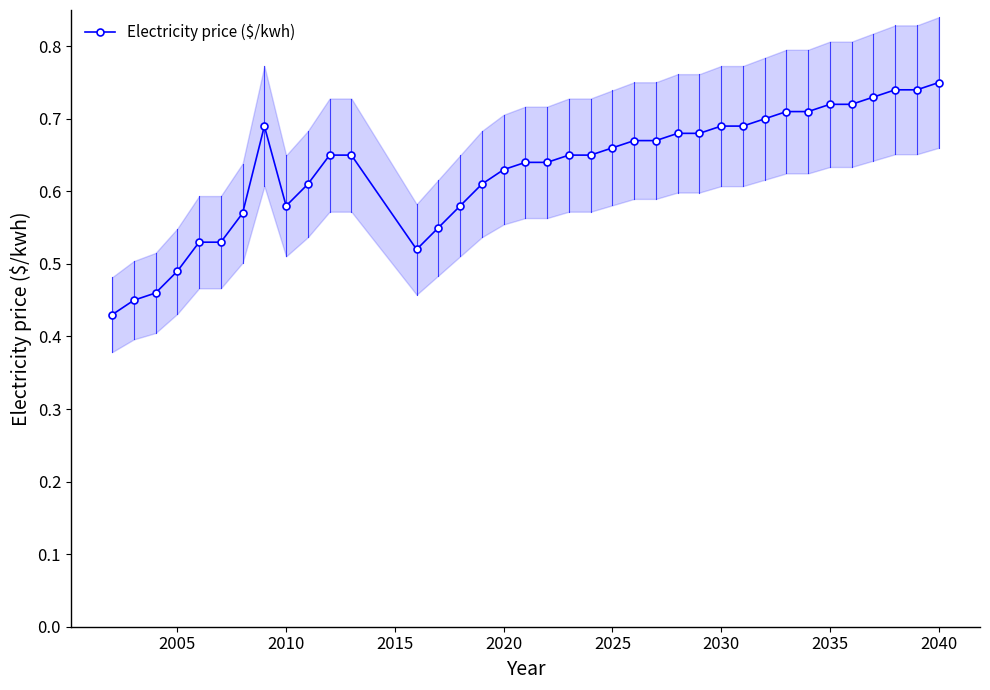

The value at 34 is 1.0. True or false?

False